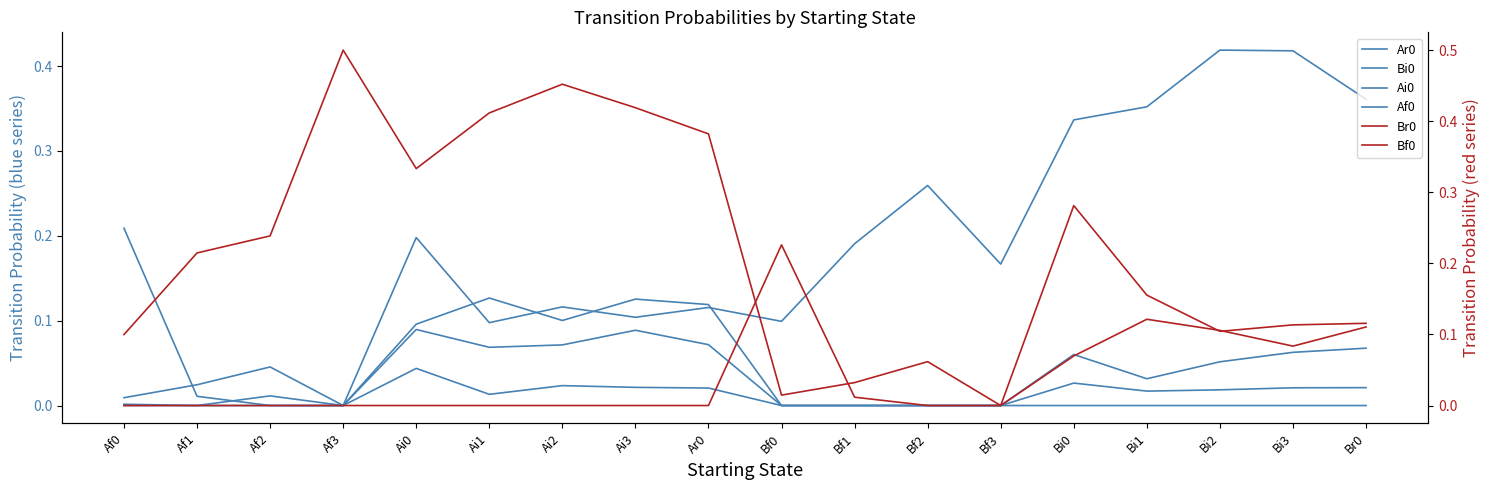

True or false: Br0 has a value of 0.2 at Af1.

True